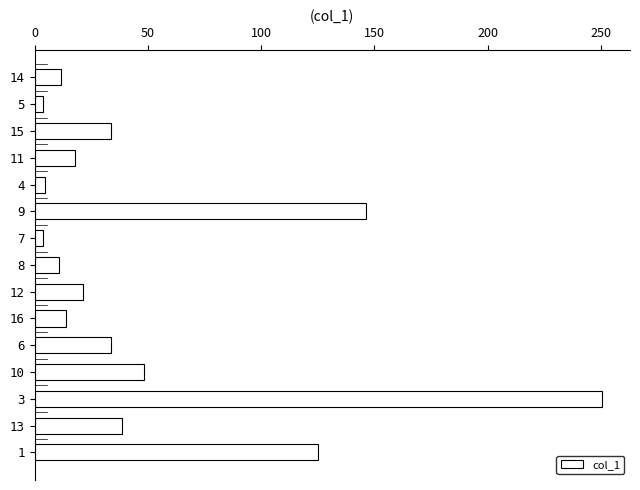

How many data points does each series have?

15